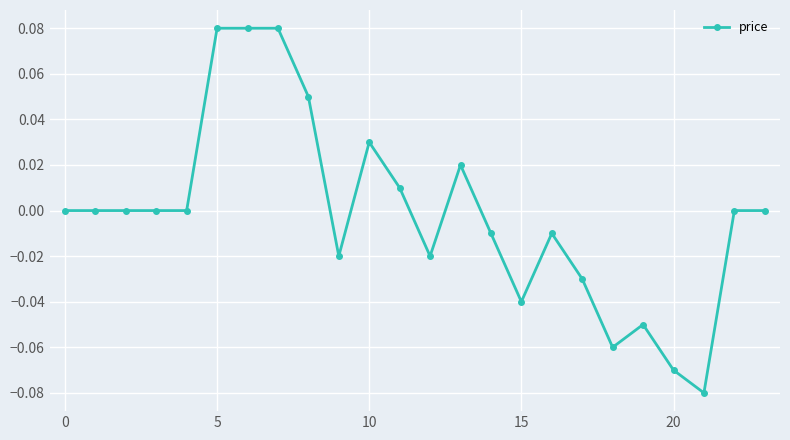

Count the number of categories in the chart.

24